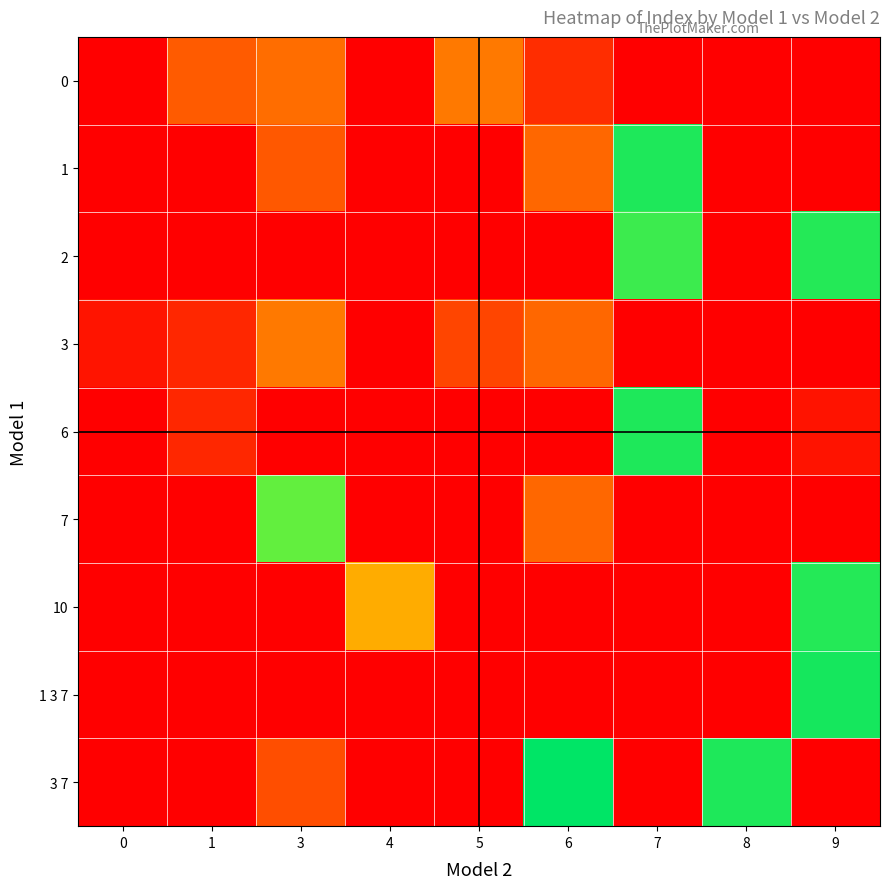

At 6, list the series in order from largest to smallest.

3 7, 1, 3, 7, 0, 2, 6, 10, 1 3 7